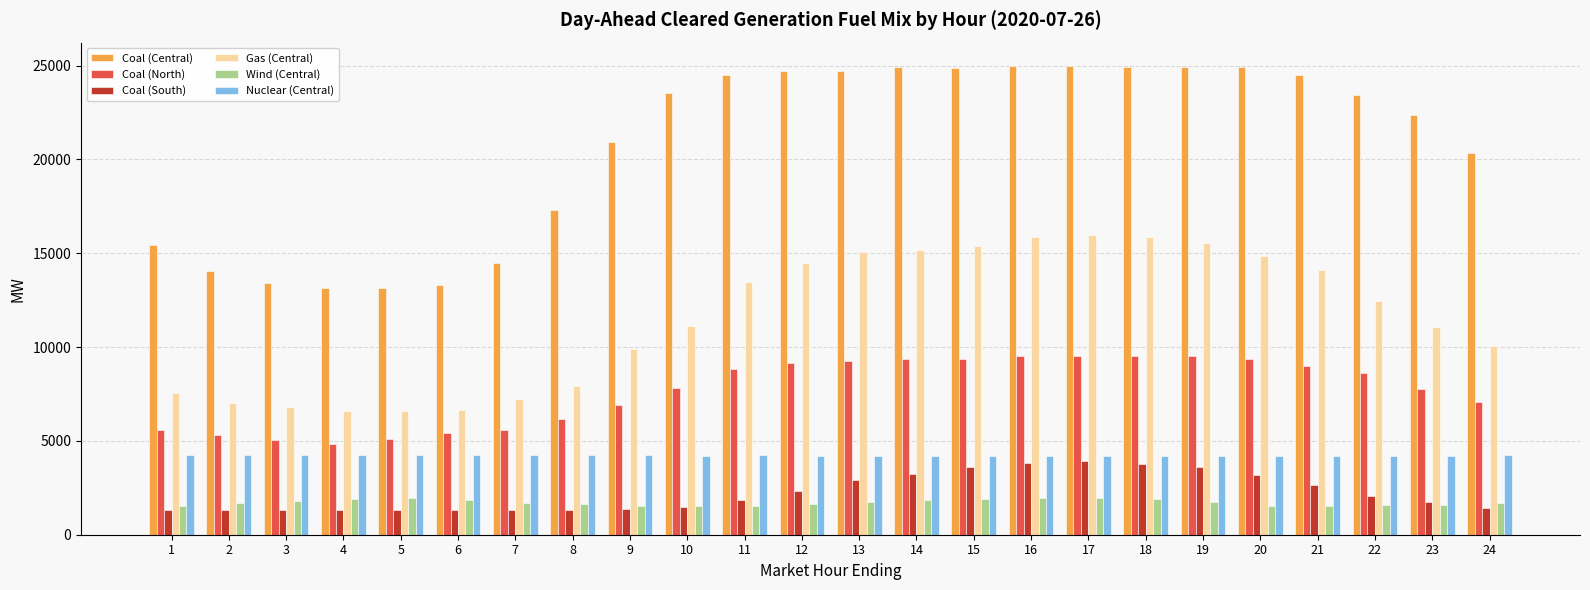

Which series has the largest total across all categories?

Coal (Central)